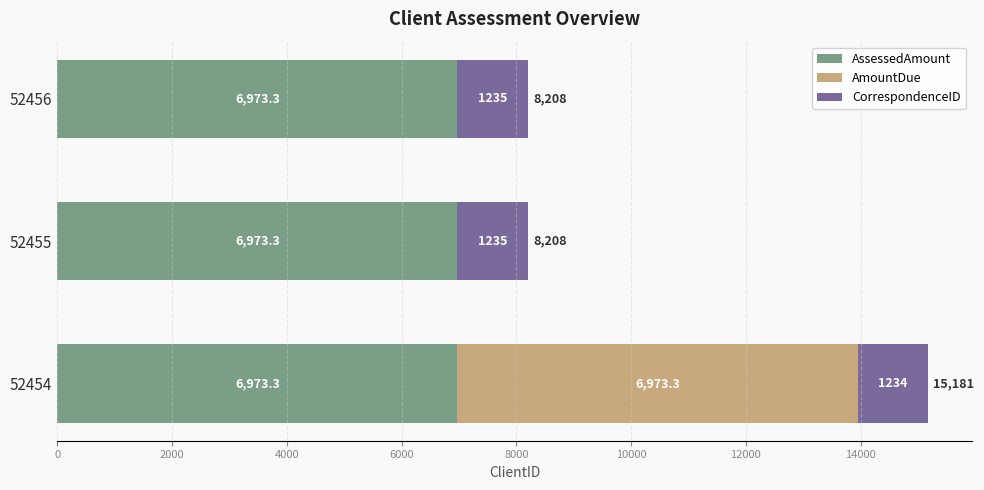

What is the approximate value of AssessedAmount at 52456?

6973.3